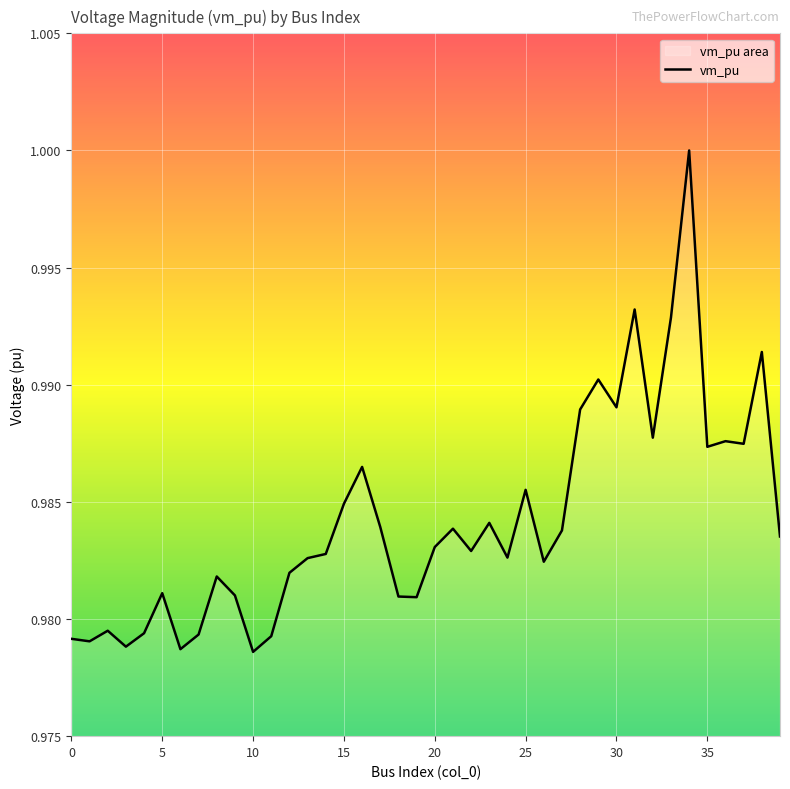

Which has a higher value, 25 or 15?

25